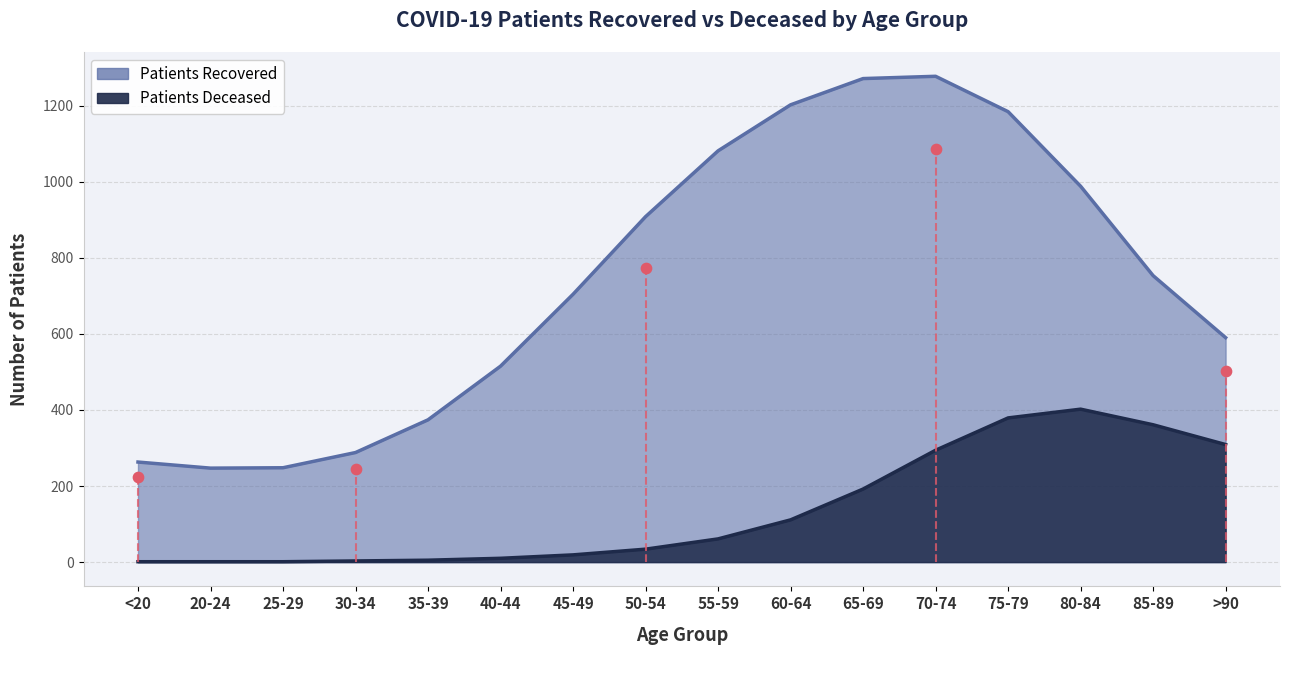

Which series has the widest spread of Y values?

patients_recovered